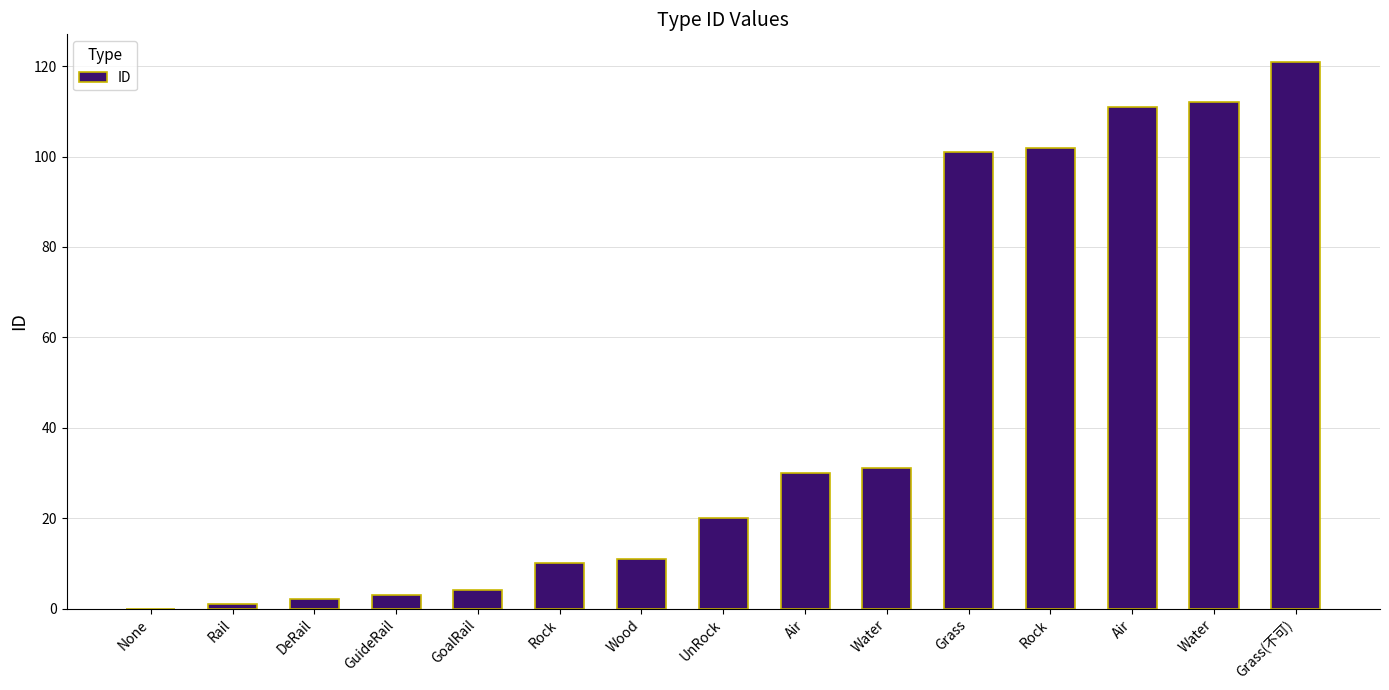

Are the bars horizontal?

No